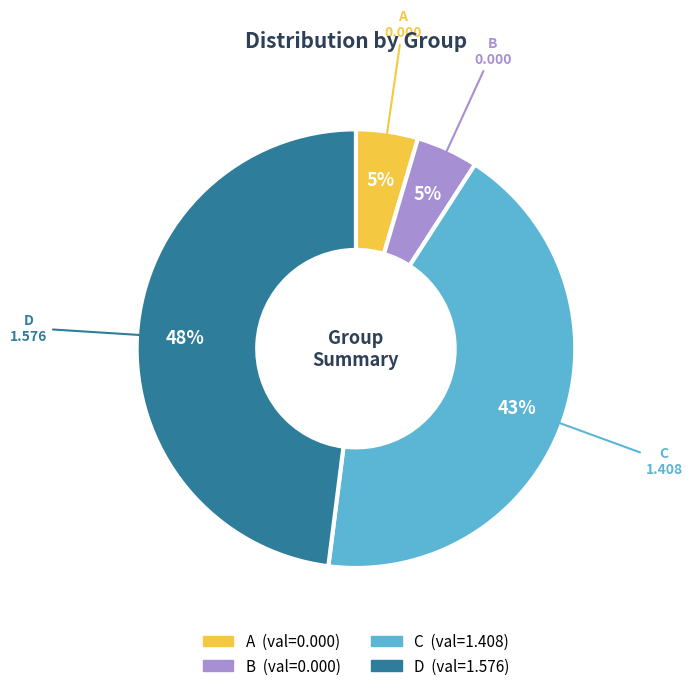

Do A and D together represent more than half of the pie?

Yes